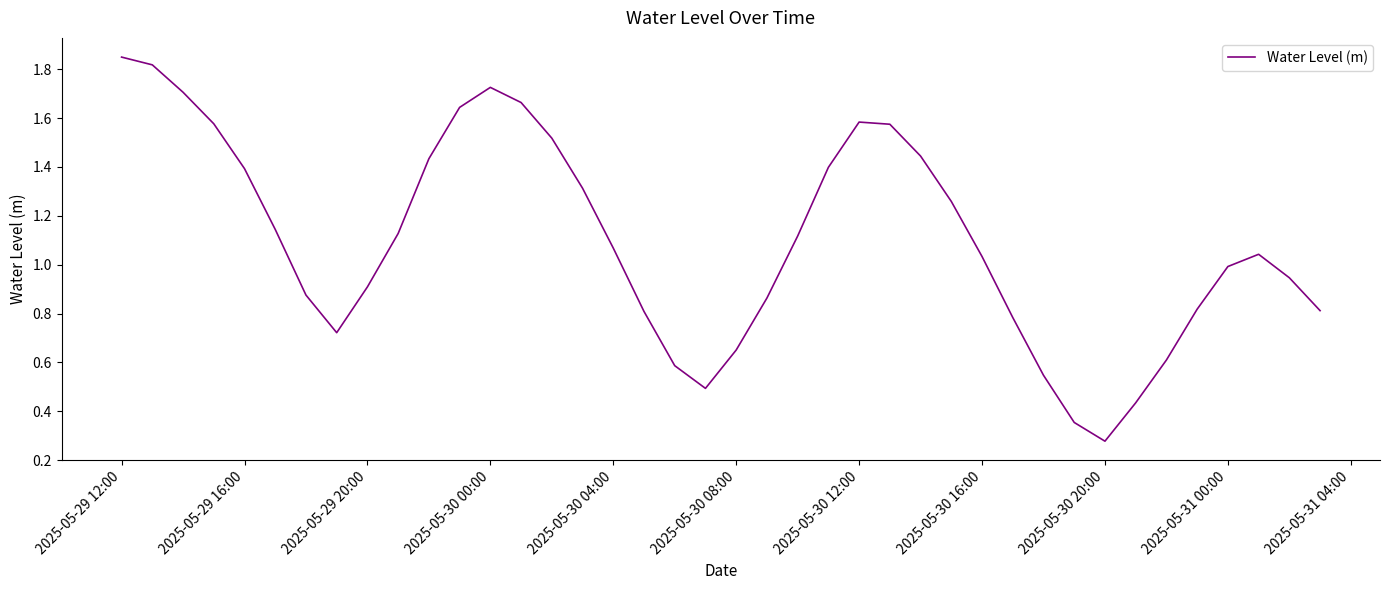

Does the chart display data point markers on the line(s)?

No